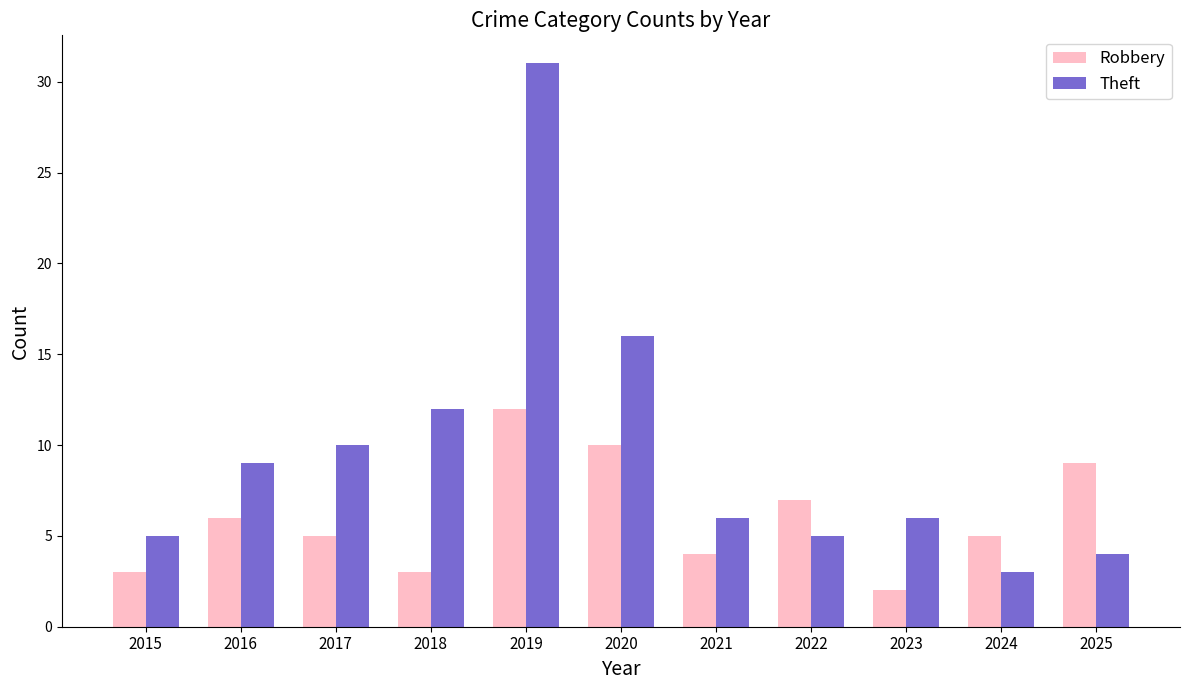

List the series in order of their peak value, highest first.

Theft, Robbery